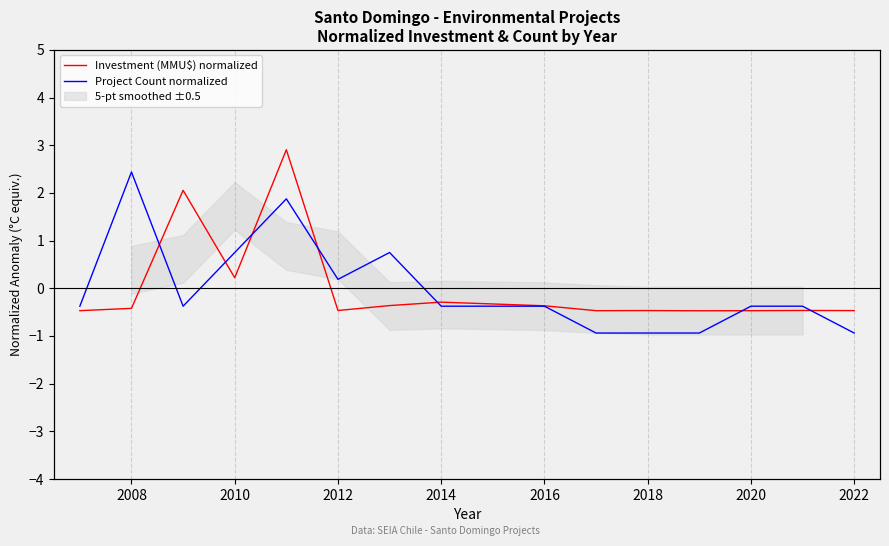

After their last crossing, which series has the higher values: Project Count normalized or Investment (MMU$) normalized?

Investment (MMU$) normalized